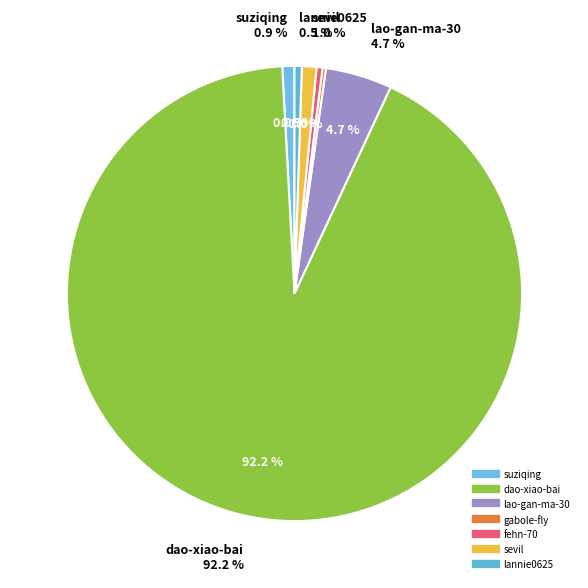

What is the smallest slice in the pie chart?

gabole-fly